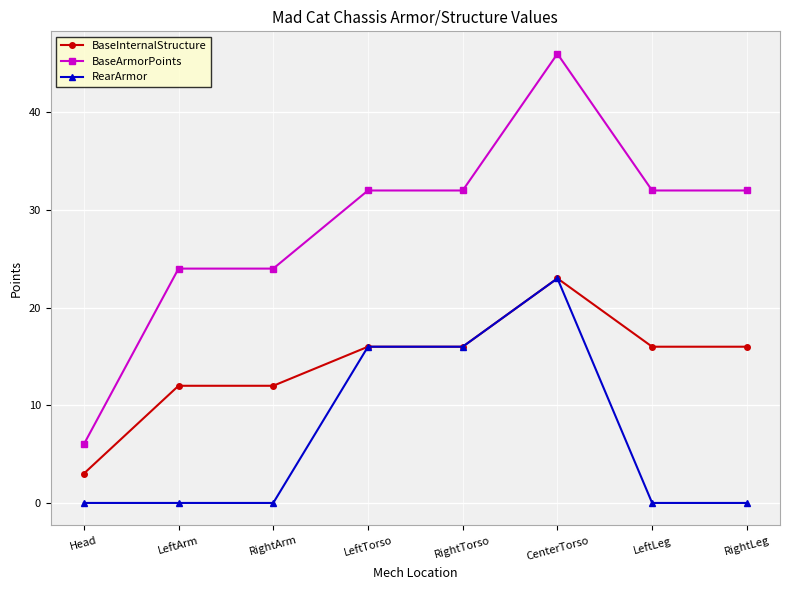

What position from the right is RightTorso?

4